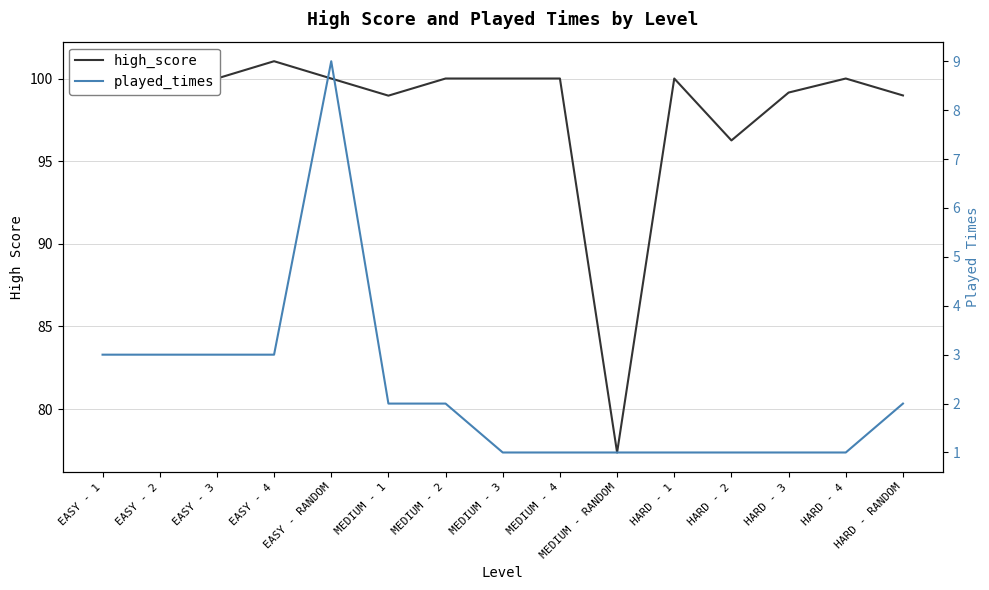

What is the lowest value of the high_score series?

77.4